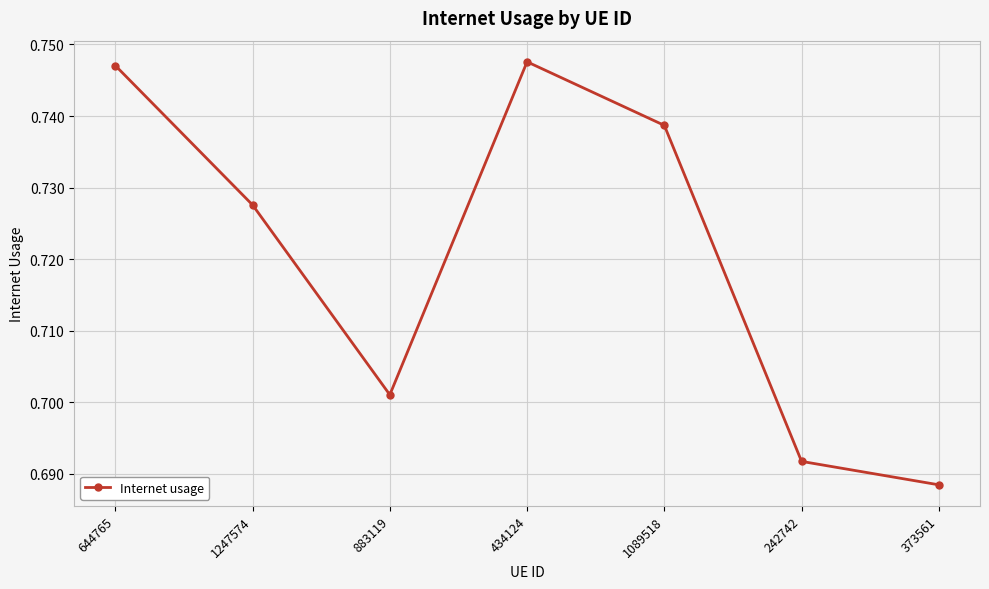

Which has a higher value, 242742 or 1089518?

1089518